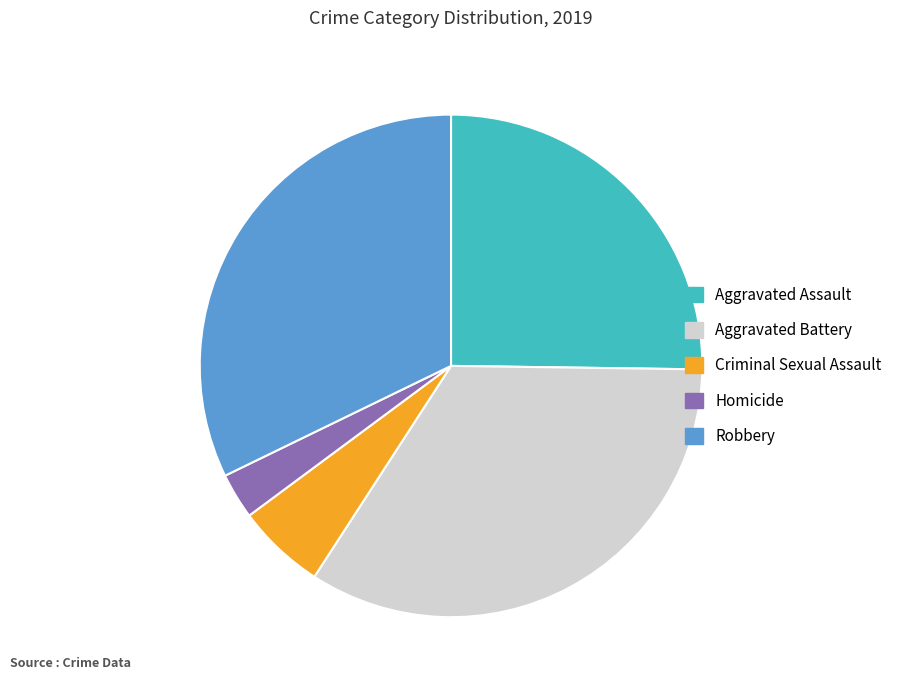

Is the sum of Criminal Sexual Assault and Aggravated Assault greater than half?

No